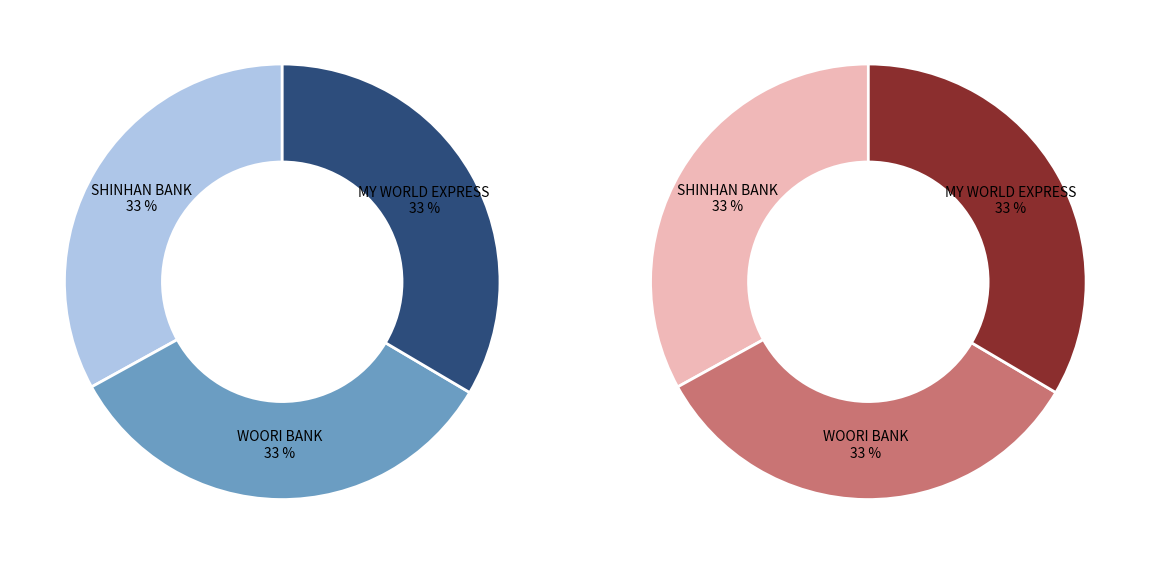

Count the number of slices in the pie.

3